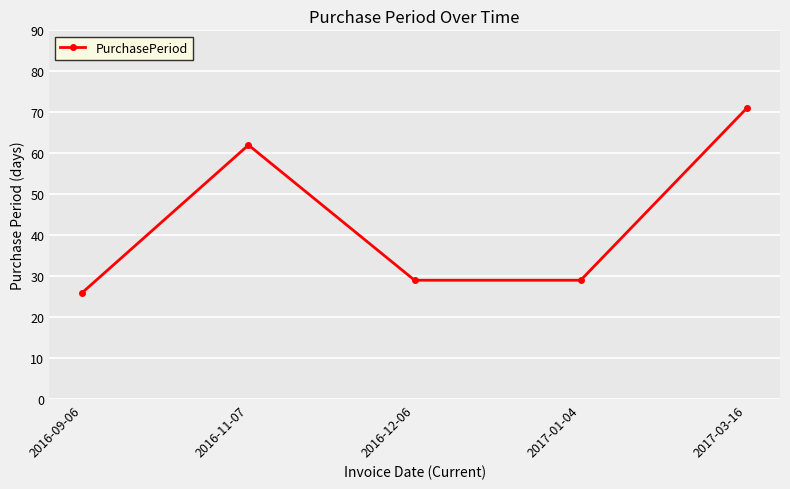

Is it true that the value at 2016-12-06 is 29?

True